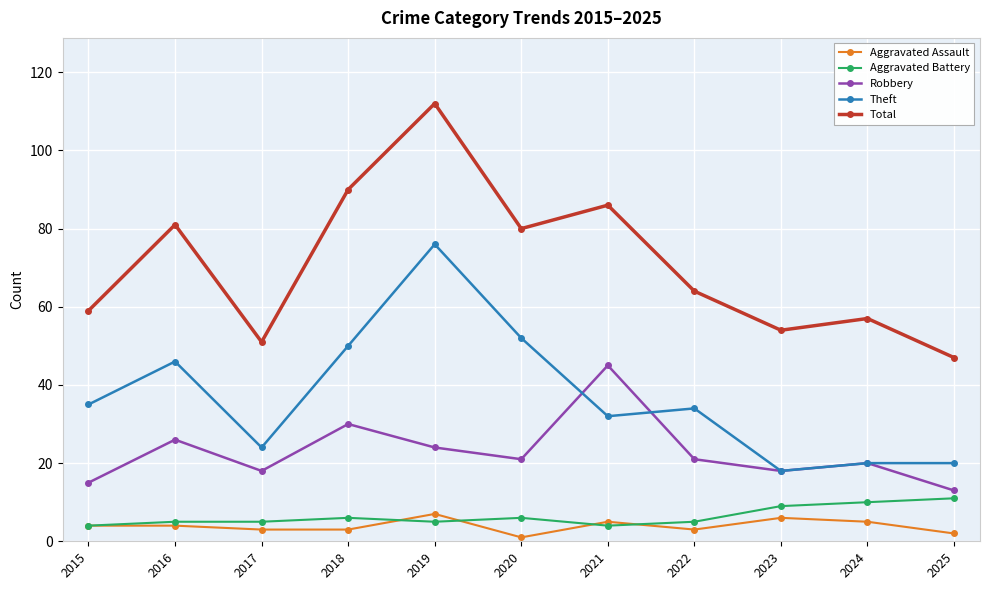

How many lines are shown in the chart?

5